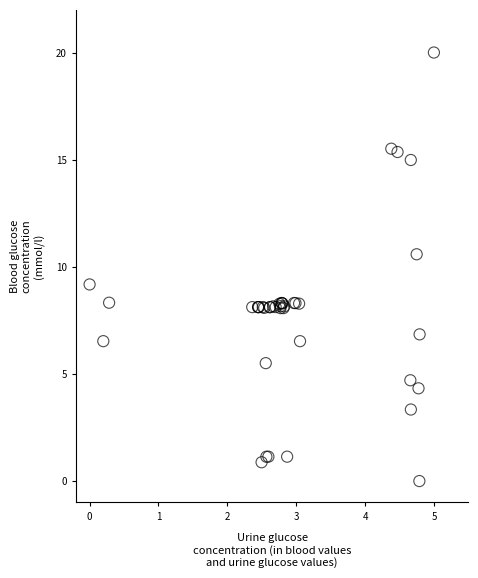

What Y value in the scatter plot is closest to 10?

10.6